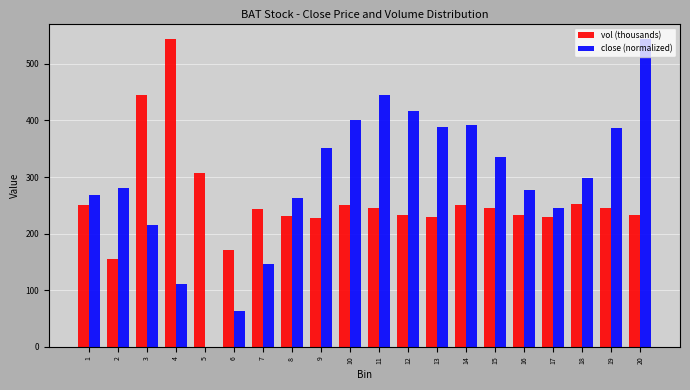

Between 7 and 10, which series saw the biggest shift?

close (normalized)